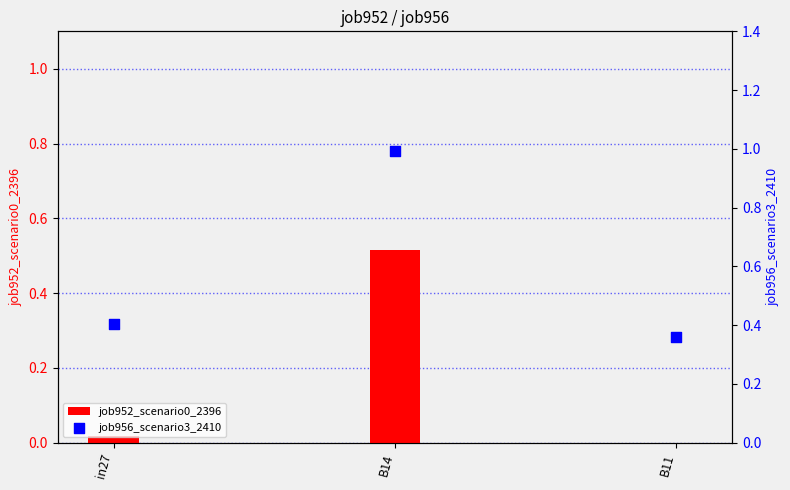

What is the total value across all series at B14?

1.5